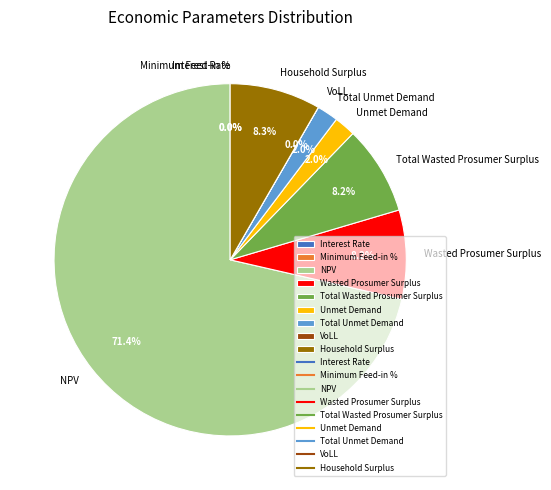

Which slice represents more than half of the pie?

NPV